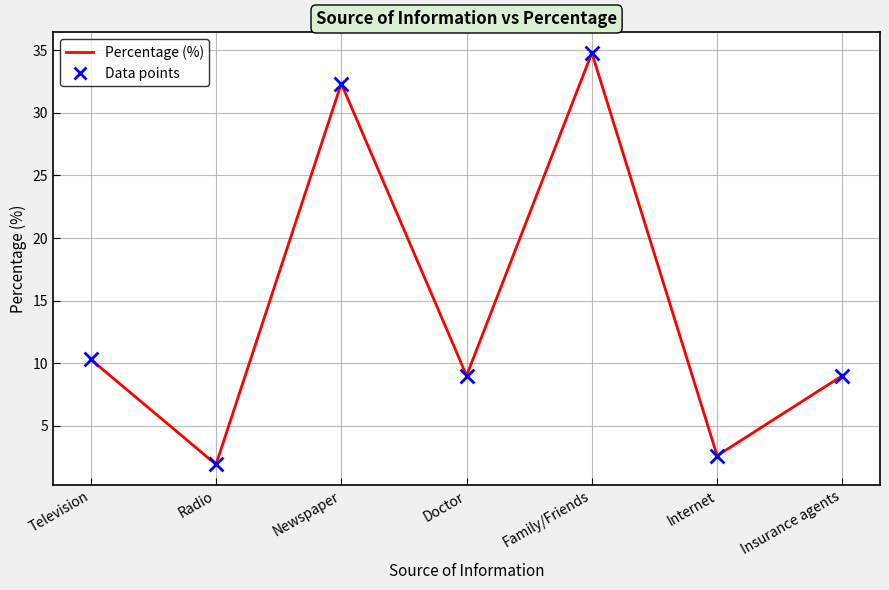

Approximately how many times larger is the value at Internet compared to Radio?

1.4